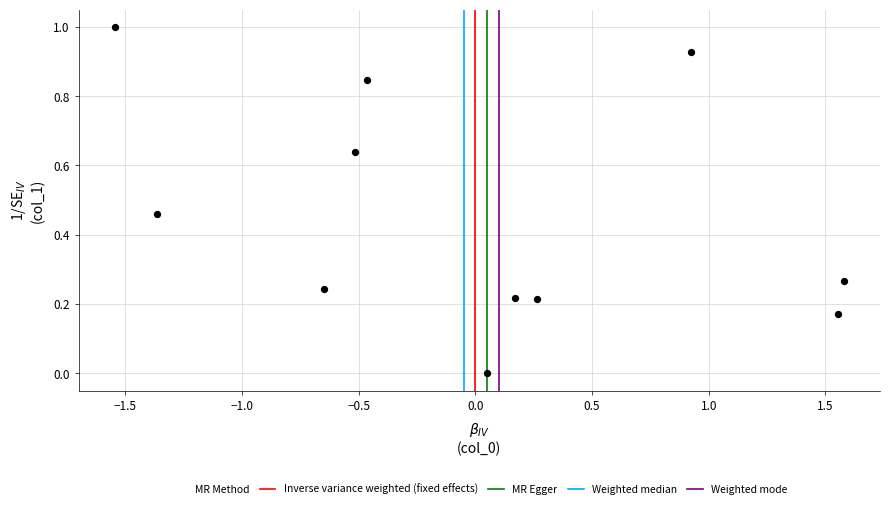

What is the range of X values (max minus min)?

3.1